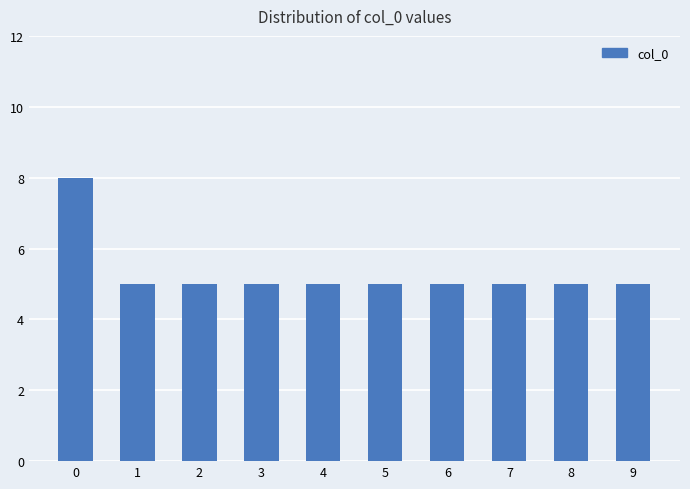

What is the maximum value shown in the chart?

8